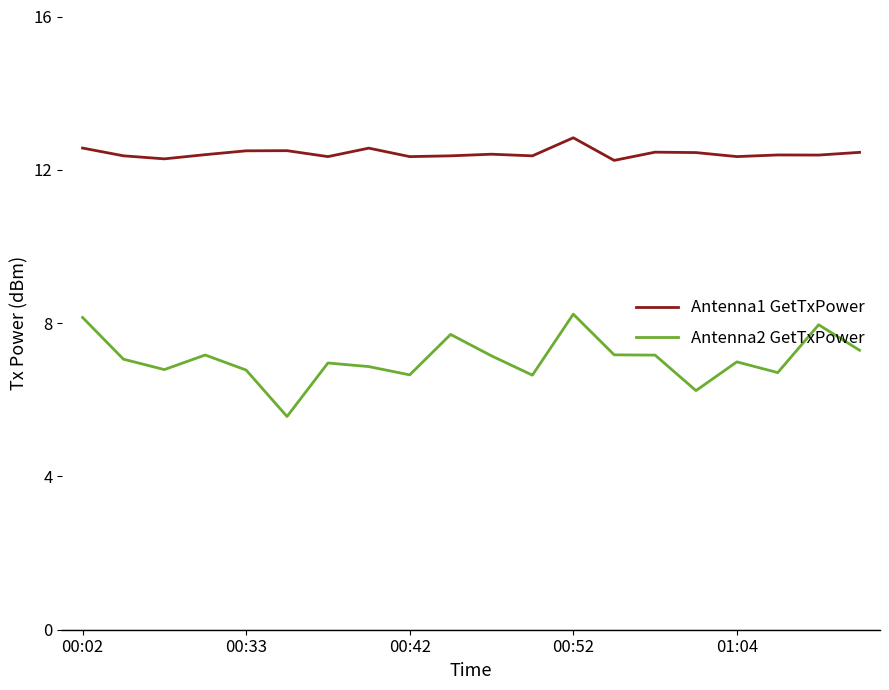

What is the difference between the maximum and minimum values in the Antenna1 GetTxPower series?

0.6